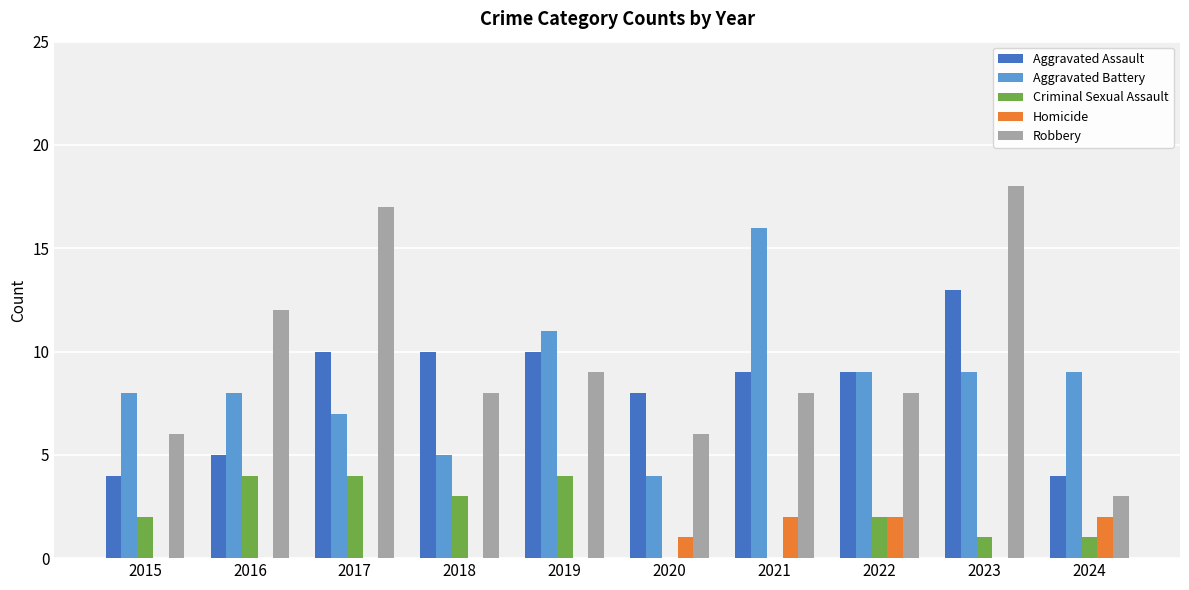

What is the difference between the Robbery values at 2022 and 2016?

4